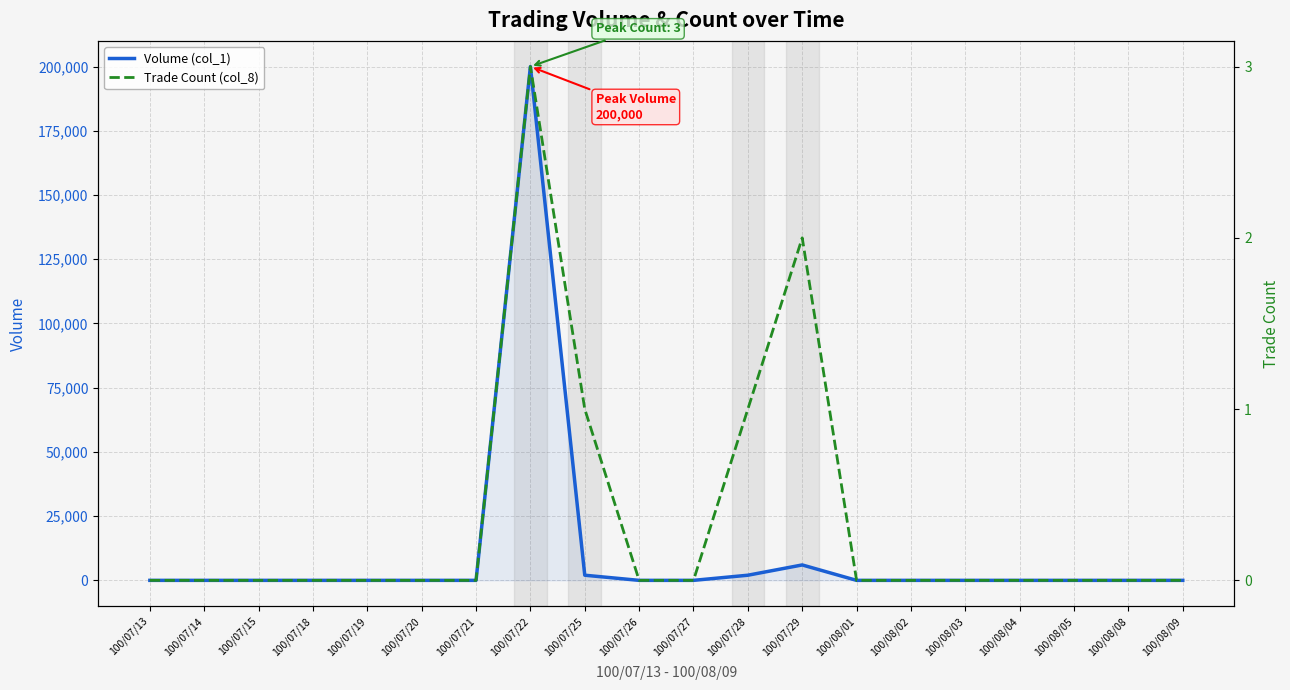

How many data points does each series have?

20